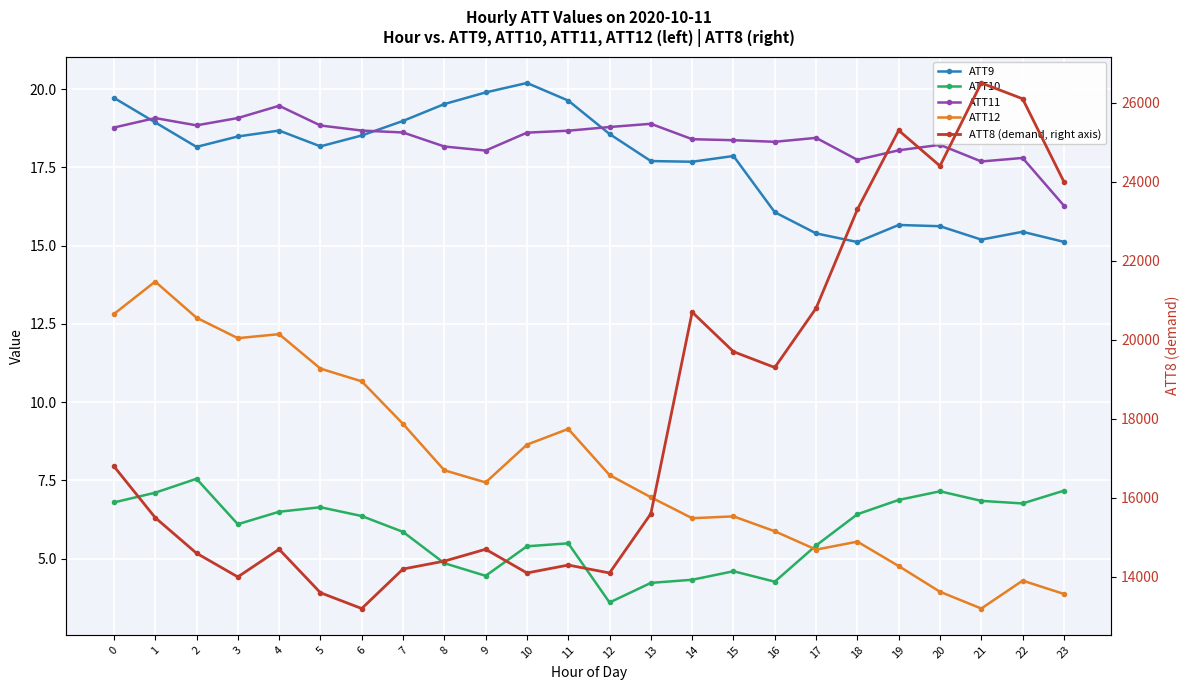

How many categories are shown in the chart?

24